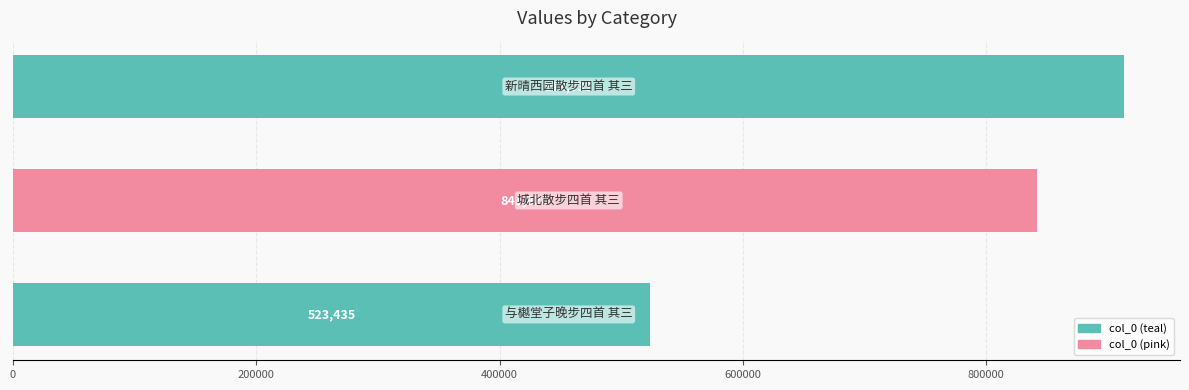

What is the difference between the maximum and minimum values?

390298